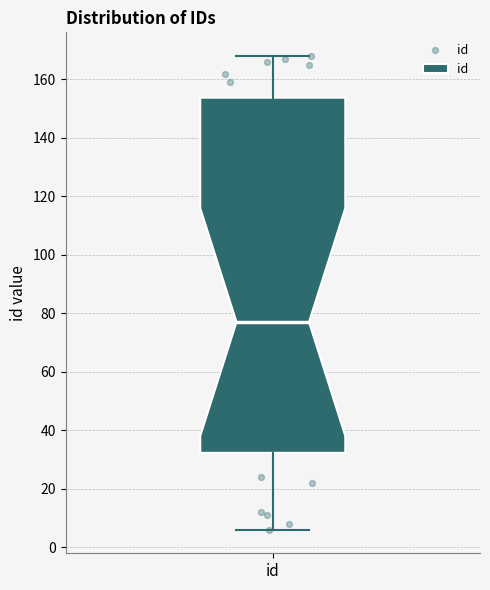

Read this box plot against the y-axis: the position of the median line, the range covered by the box, and the ends of both whiskers. The values are not printed on the chart, so give them approximately, as read against the axis.

median 78, box 32 to 154, whiskers 6 to 168